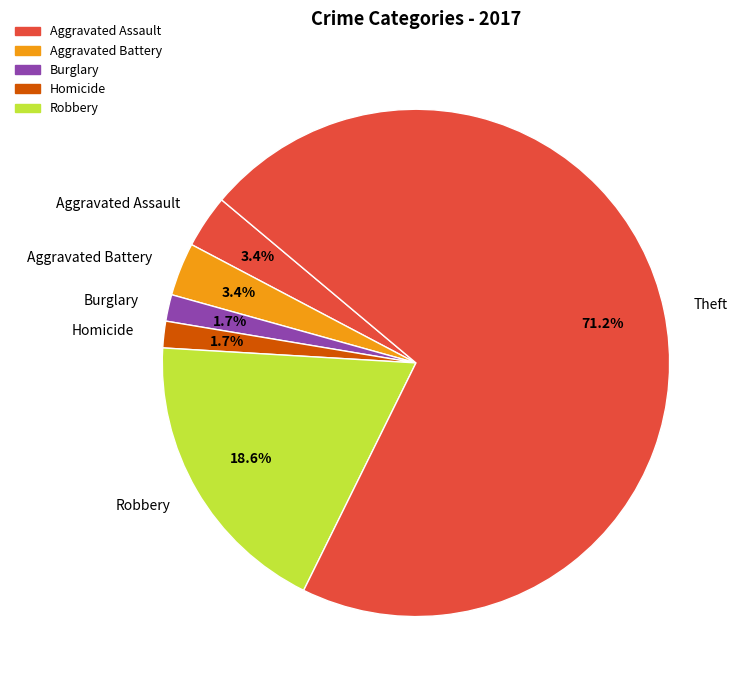

Between Aggravated Battery and Burglary, which is larger?

Aggravated Battery